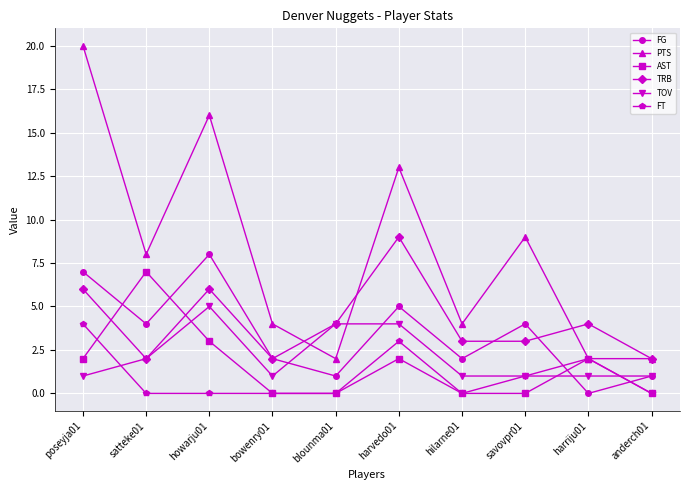

List the series in order of their peak value, highest first.

PTS, TRB, FG, AST, TOV, FT